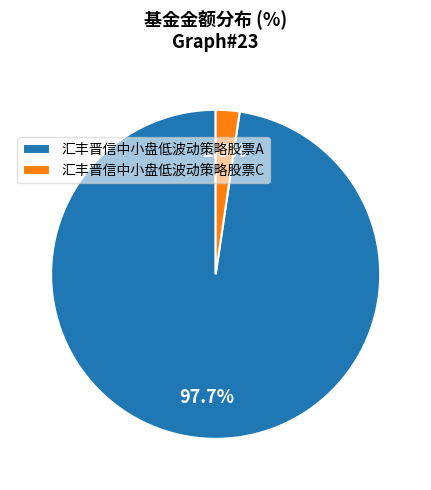

To the nearest percent, what is the difference between the 汇丰晋信中小盘低波动策略股票C and 汇丰晋信中小盘低波动策略股票A slice percentages?

95%